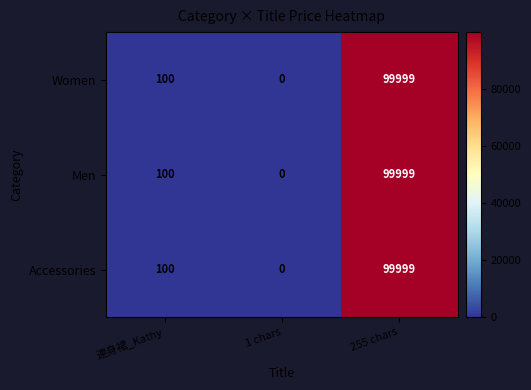

Count the number of categories in the chart.

3